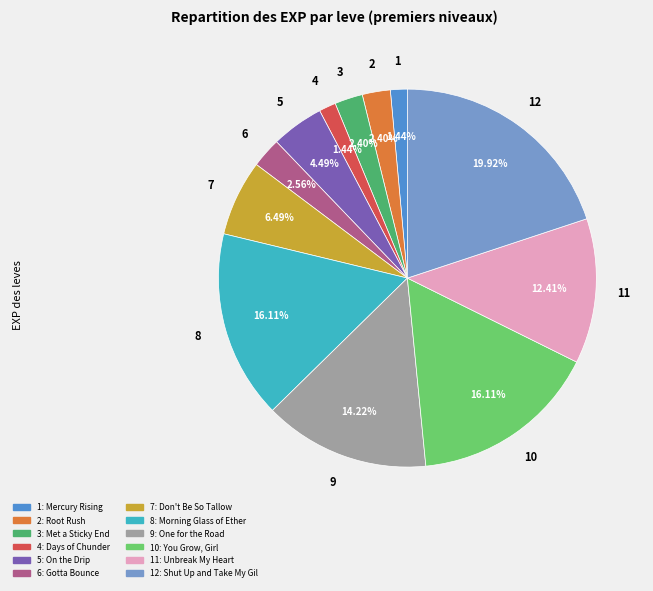

Does any single category account for the majority?

No